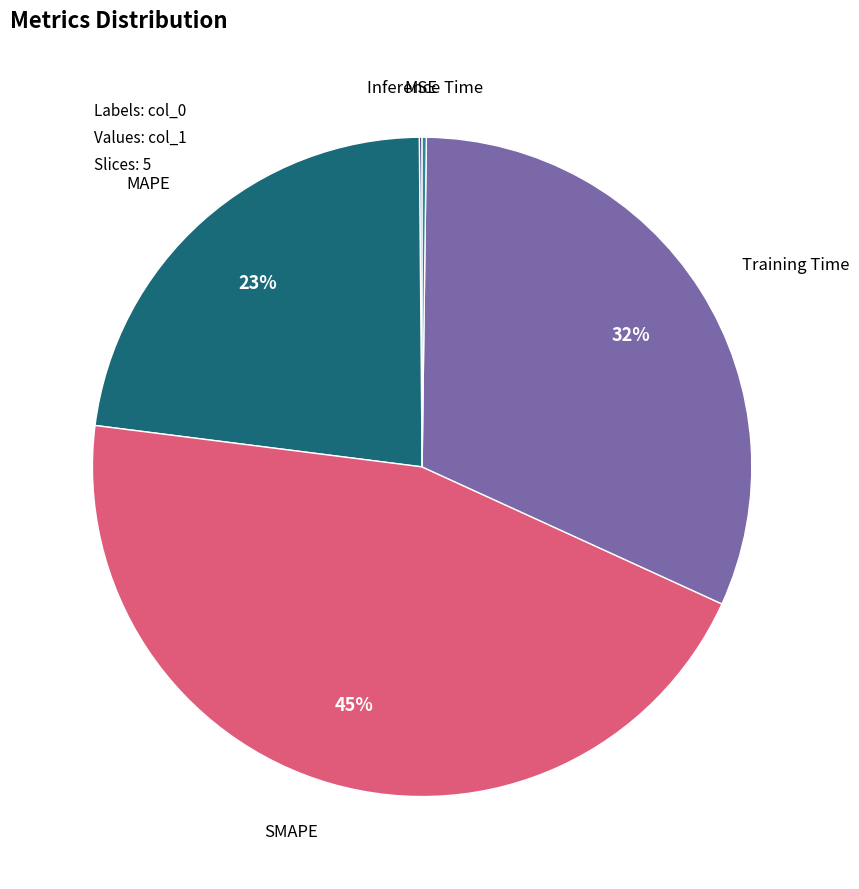

To the nearest percent, what is the average slice percentage?

20%